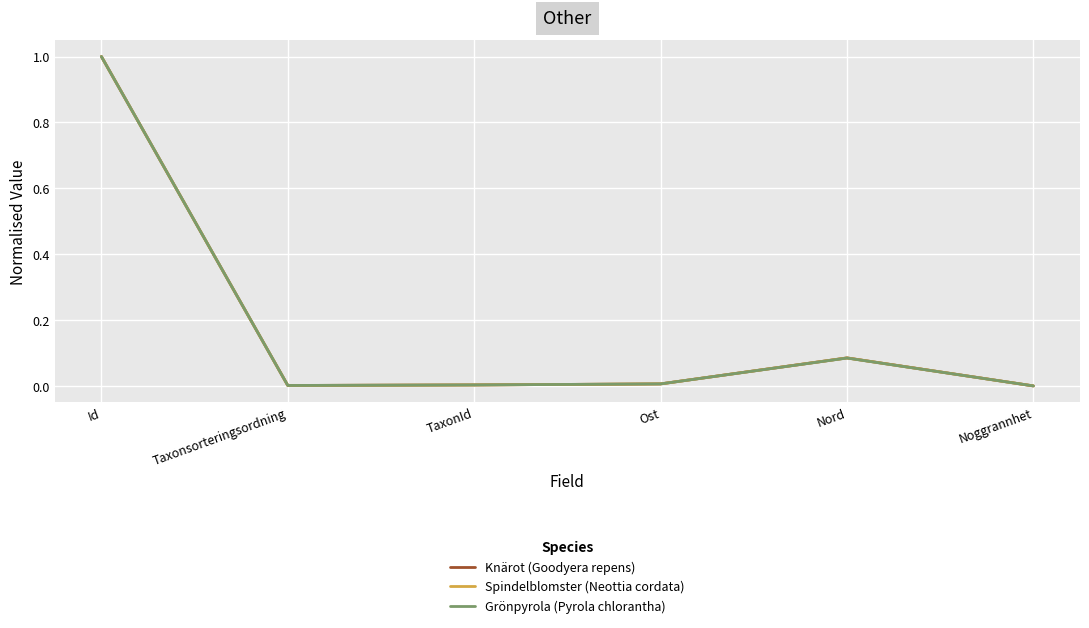

Between Id and Taxonsorteringsordning, which series saw the biggest shift?

Spindelblomster (Neottia cordata)